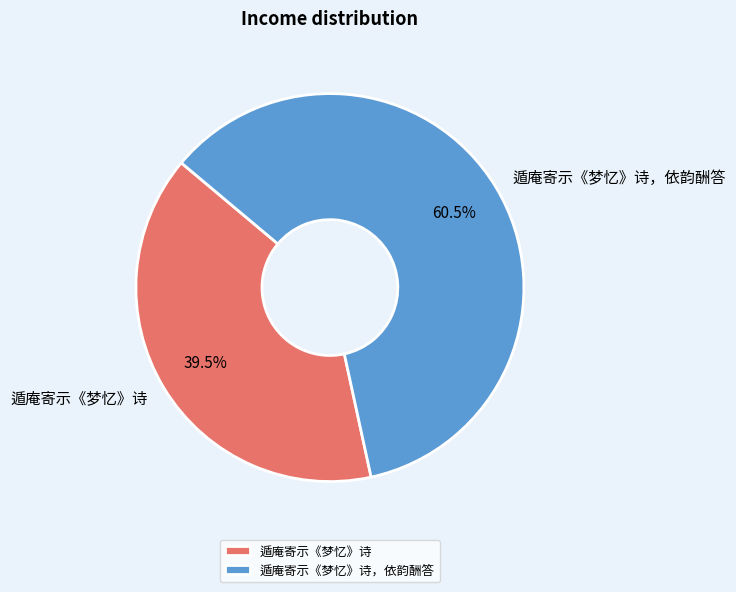

Combined, do 遁庵寄示《梦忆》诗 and 遁庵寄示《梦忆》诗，依韵酬答 account for over 50%?

Yes